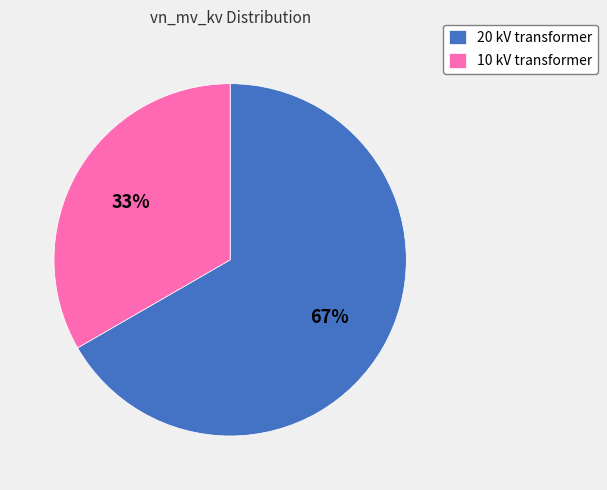

Count the number of slices in the pie.

2